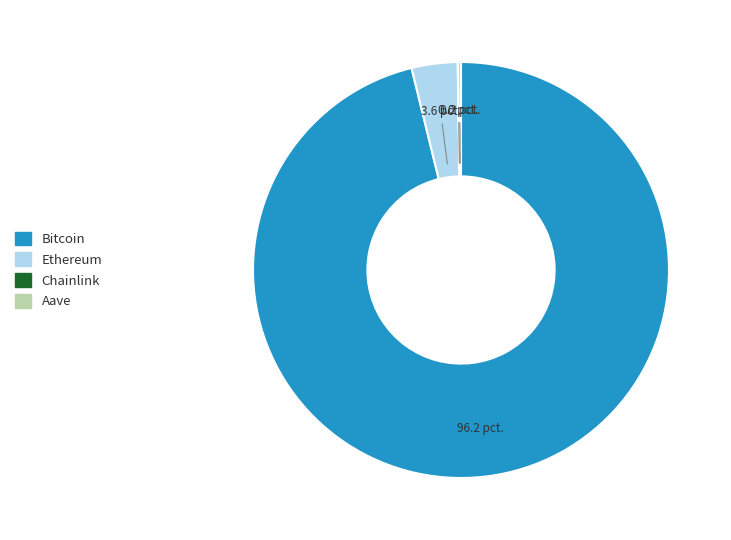

Which category has the biggest portion of the pie?

Bitcoin